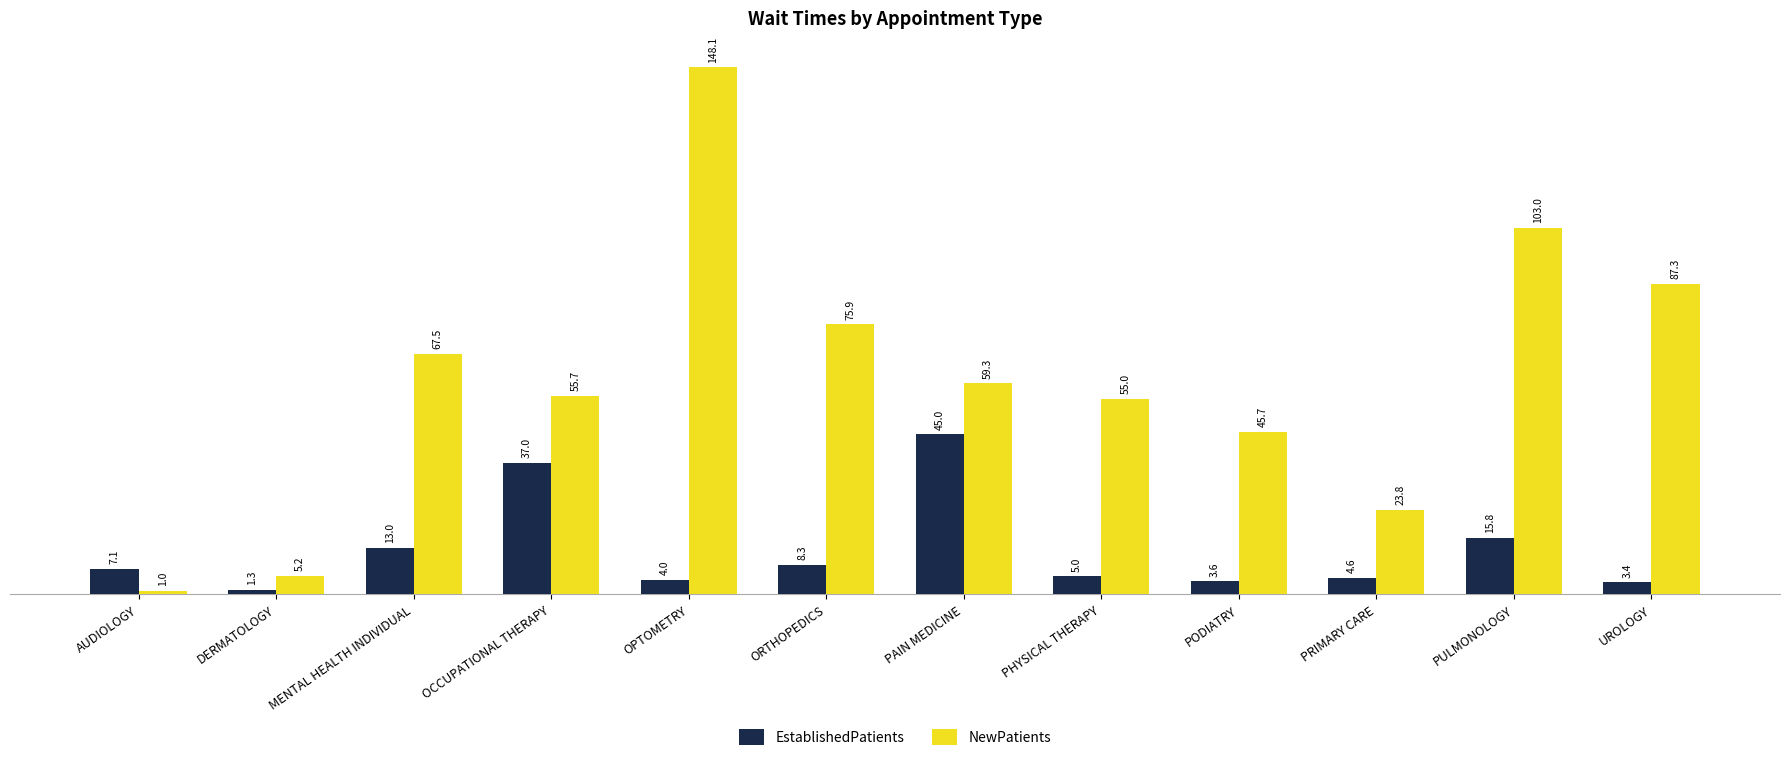

At which category is the sum across all series the highest?

OPTOMETRY